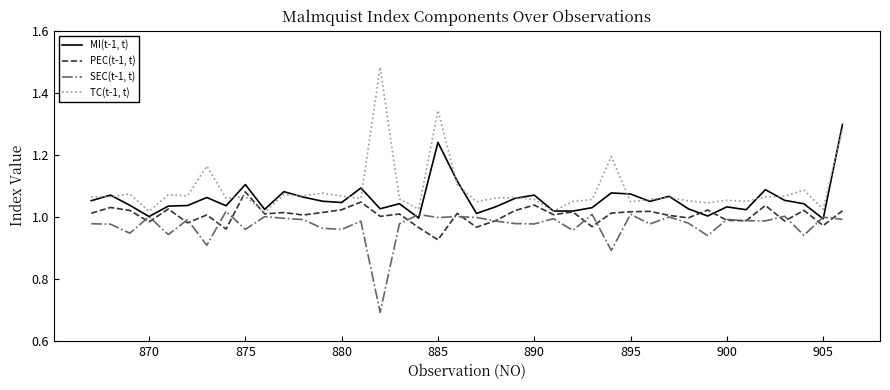

In MI(t-1, t), how many points are higher than both neighbors (excluding endpoints)?

12